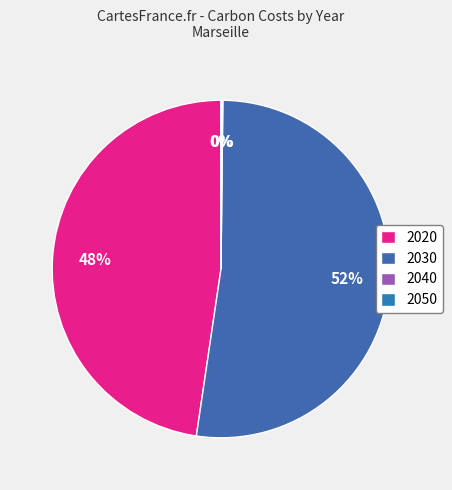

Count the number of slices in the pie.

4